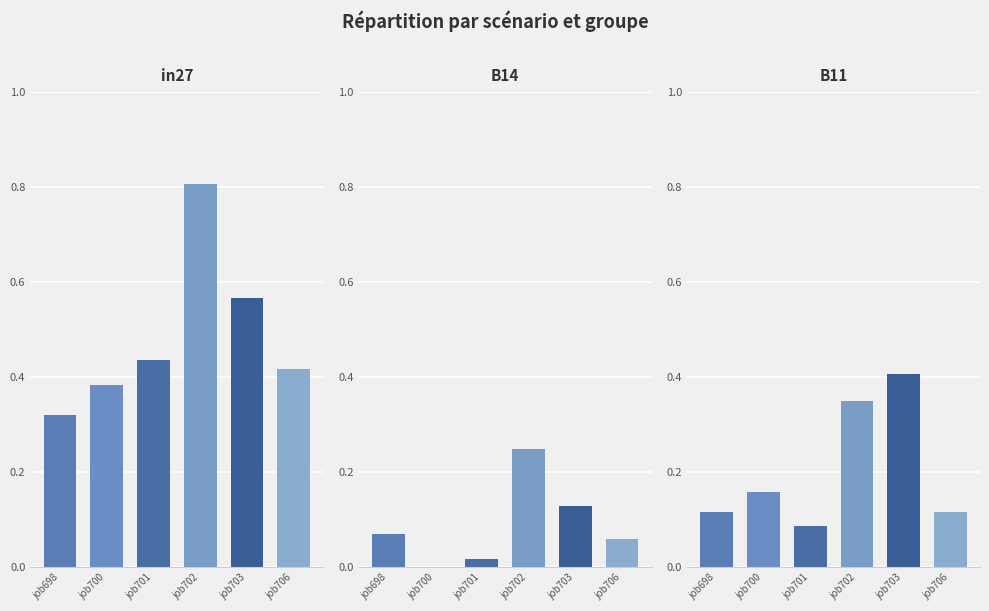

What is the sum of all in27 values?

2.9